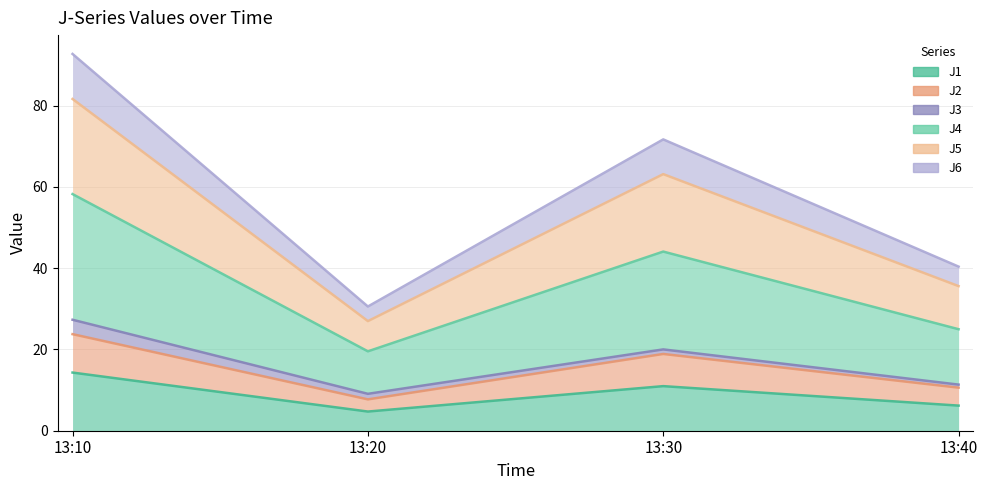

How many categories are shown in the chart?

4